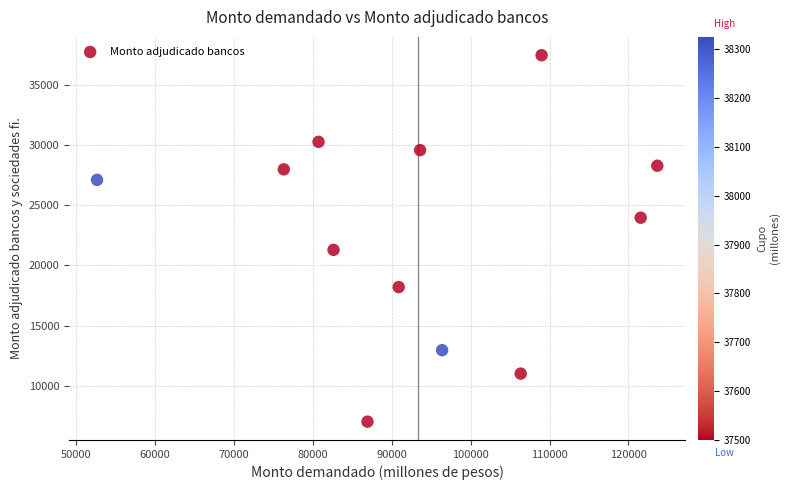

What is the range of X values (max minus min)?

70950